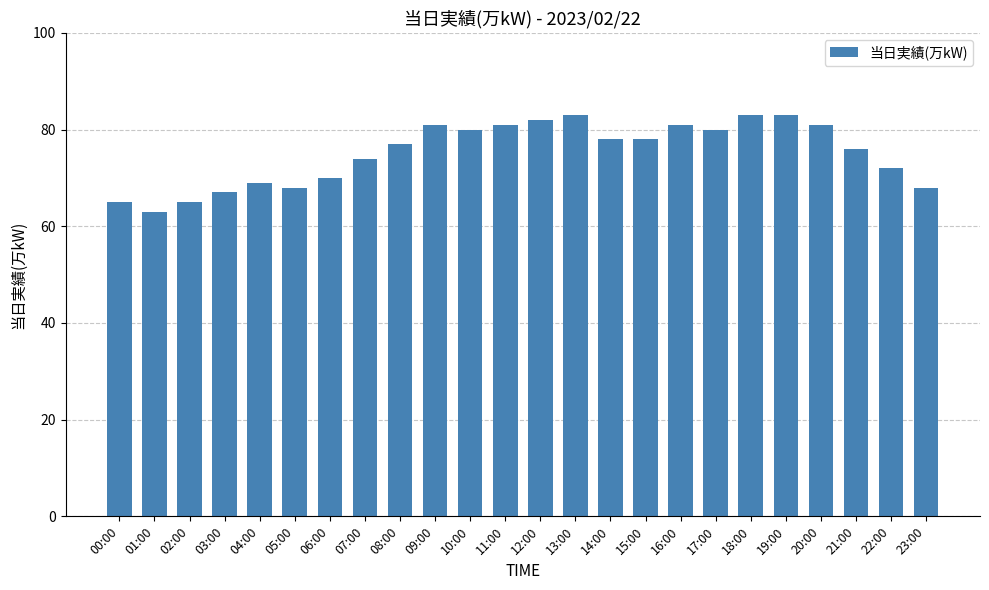

True or false: the data shows 46 at 05:00.

False